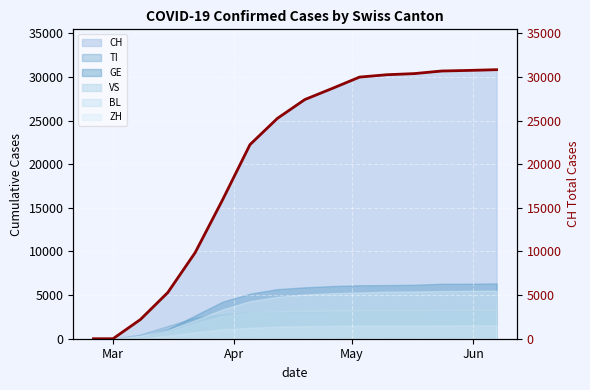

Reading left to right, list all the values displayed in this chart.

0	0	2200	5294	9877	15922	22242	25248	27404	28677	29981	30251	30380	30677	30746	30828